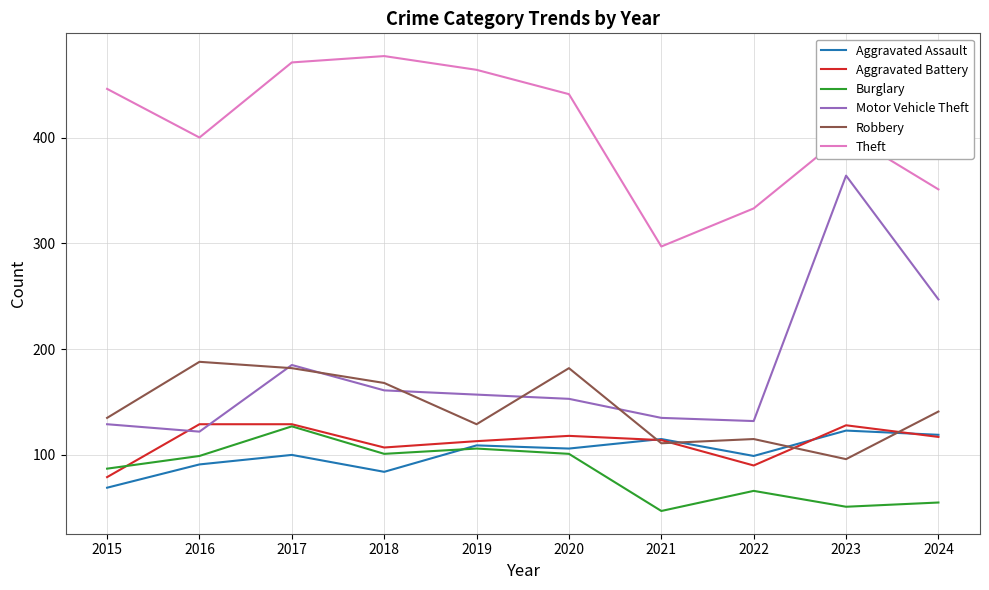

Which series has the largest range (max minus min)?

Motor Vehicle Theft